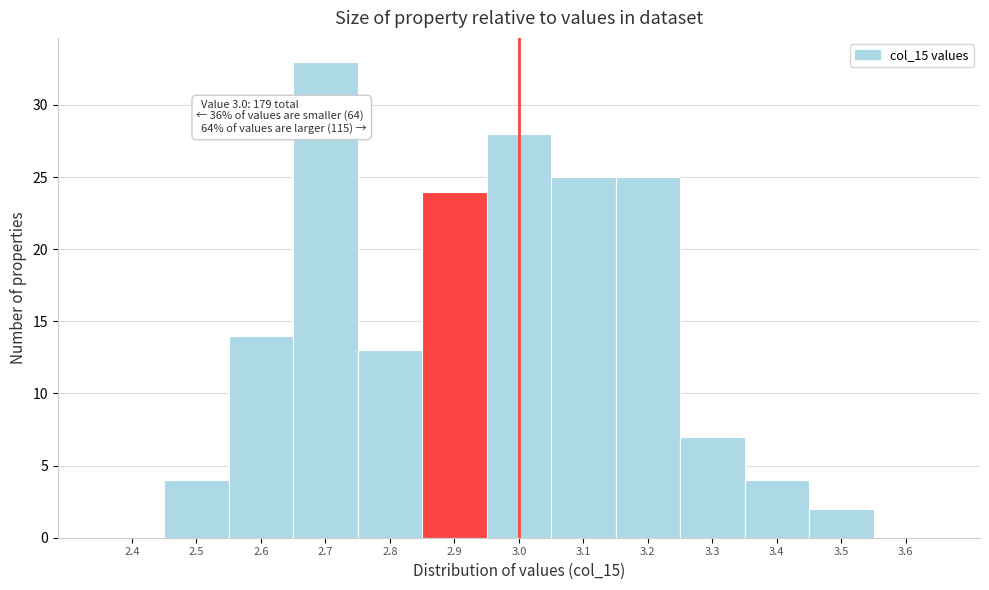

Reading right to left, list all the values displayed in this chart.

3.6=0	3.5=2	3.4=4	3.3=7	3.2=25	3.1=25	3.0=28	2.9=24	2.8=13	2.7=33	2.6=14	2.5=4	2.4=0